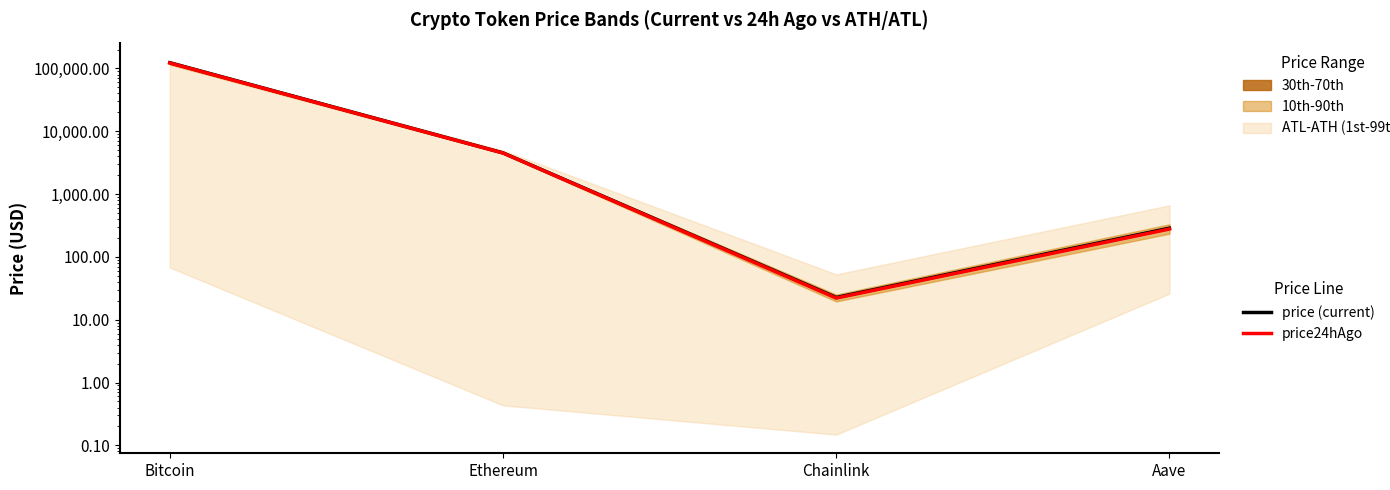

At which label does price (current) first exceed 4527?

Bitcoin